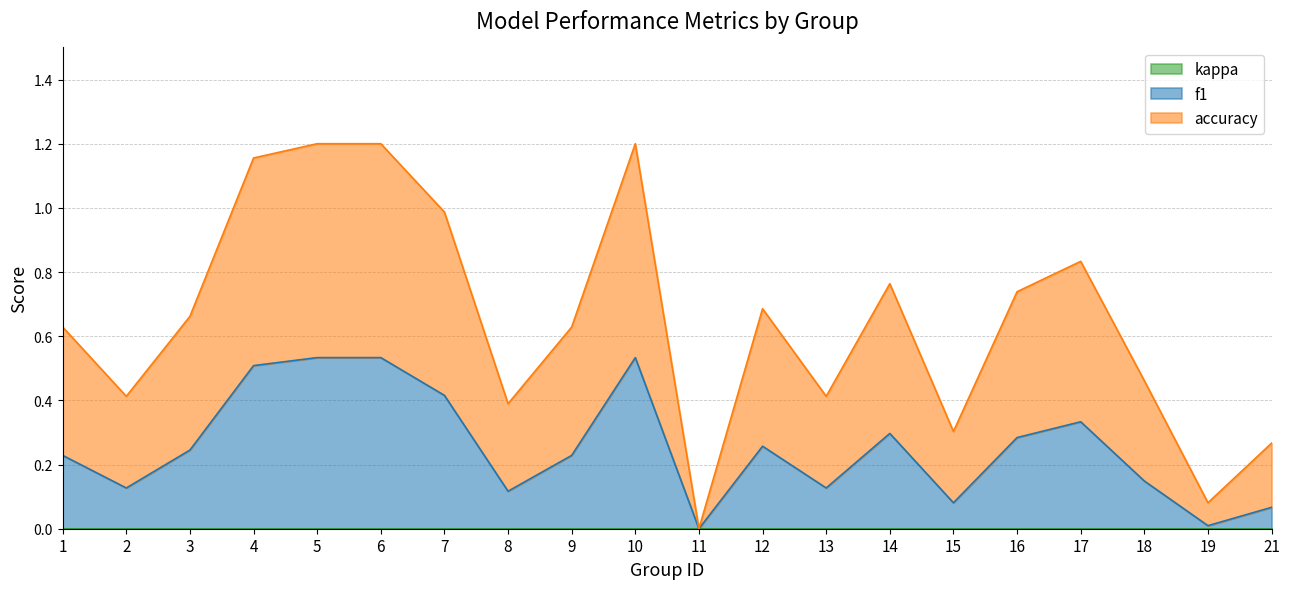

Which series has the largest range (max minus min)?

accuracy